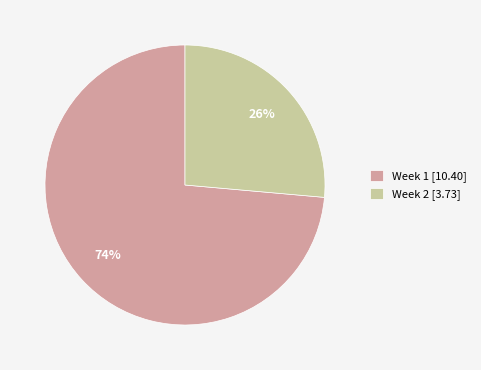

What is the ratio of the value at Week 2 [3.73] to the value at Week 1 [10.40]?

0.4